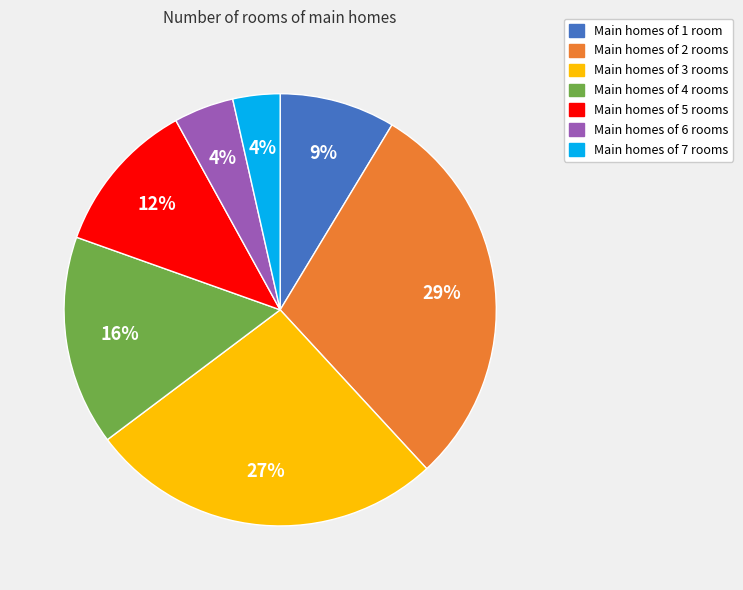

To the nearest percent, what is the average slice percentage?

14%